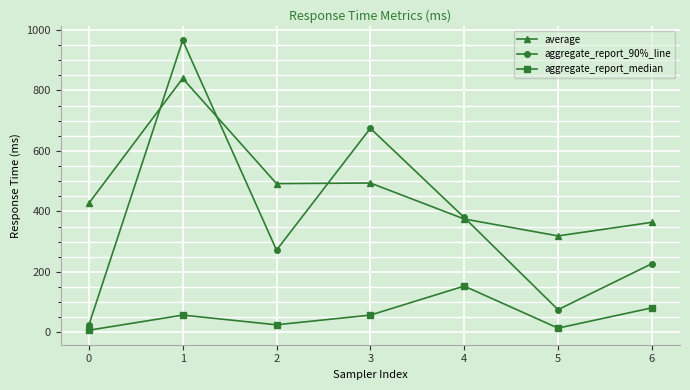

Which series has the largest total across all categories?

average